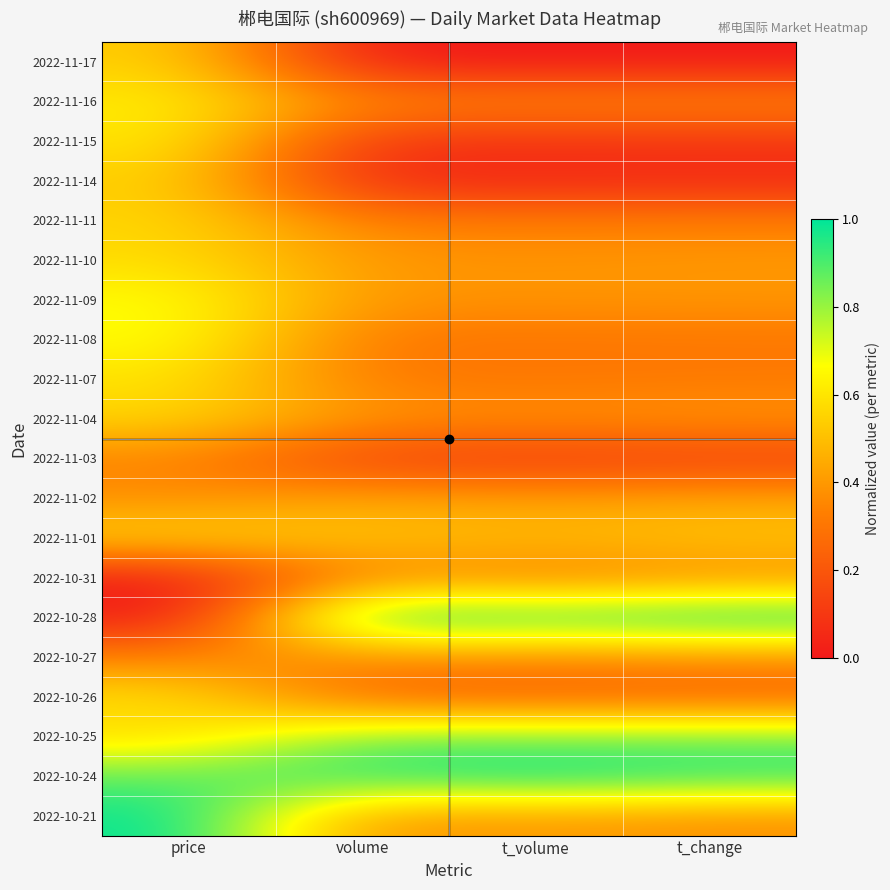

How many distinct data groups are displayed?

20